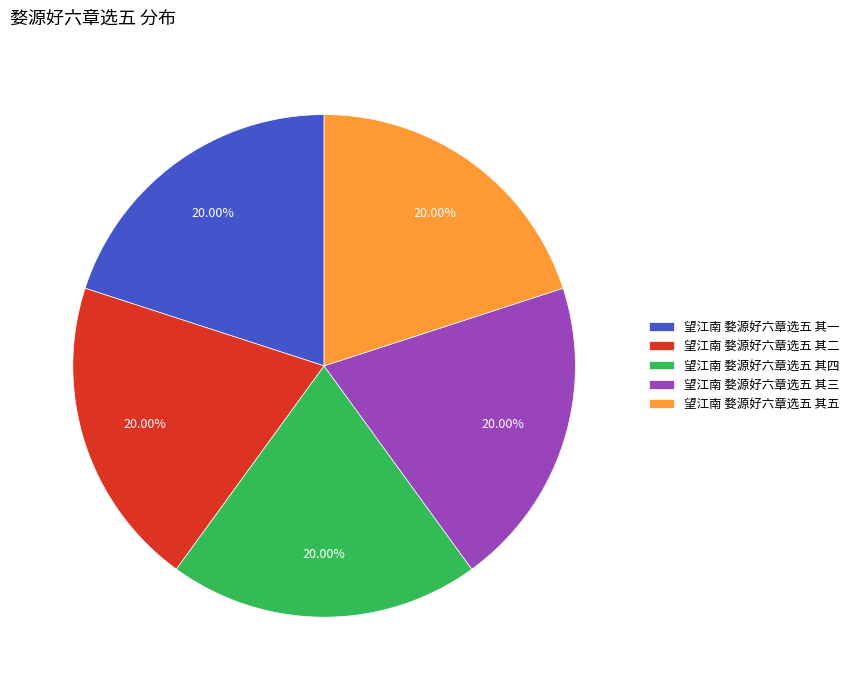

Is it true that 望江南 婺源好六章选五 其三 is 20% of the pie?

True